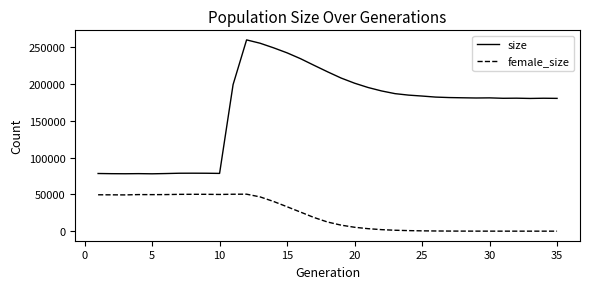

Which series has the largest range (max minus min)?

size